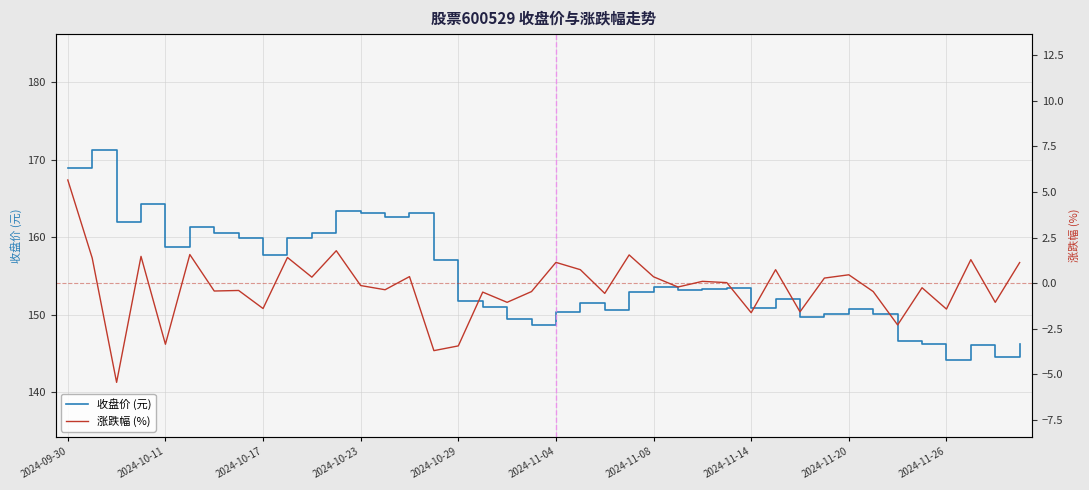

True or false: 涨跌幅 (%) and 收盘价 (元) cross at least once.

False